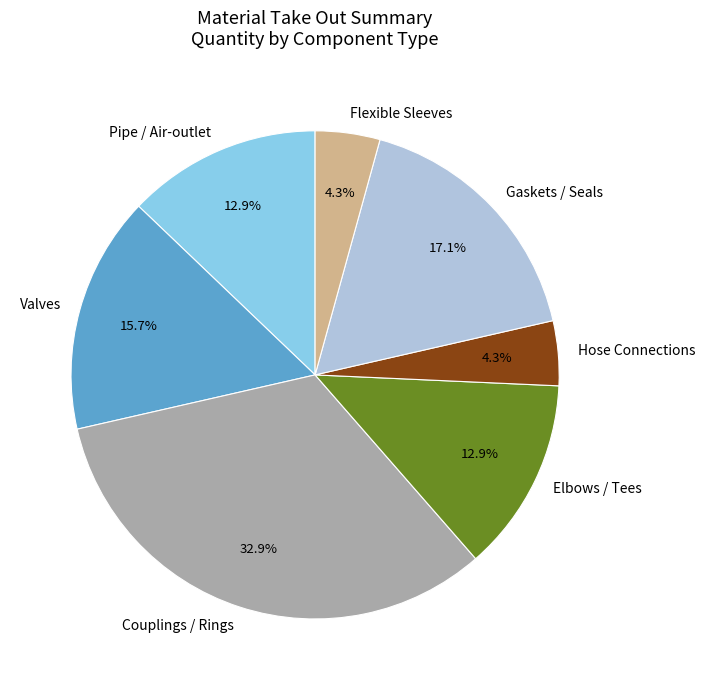

Is there any slice that represents more than half of the pie?

No